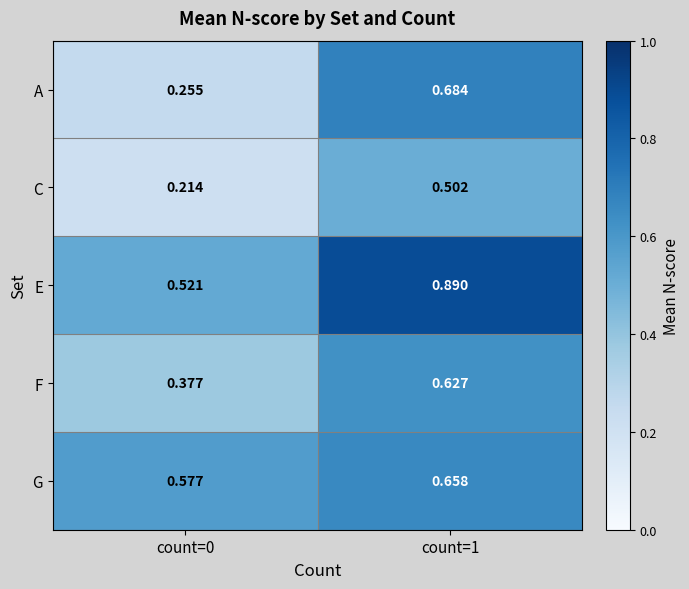

At how many categories does at least one series exceed 0?

2